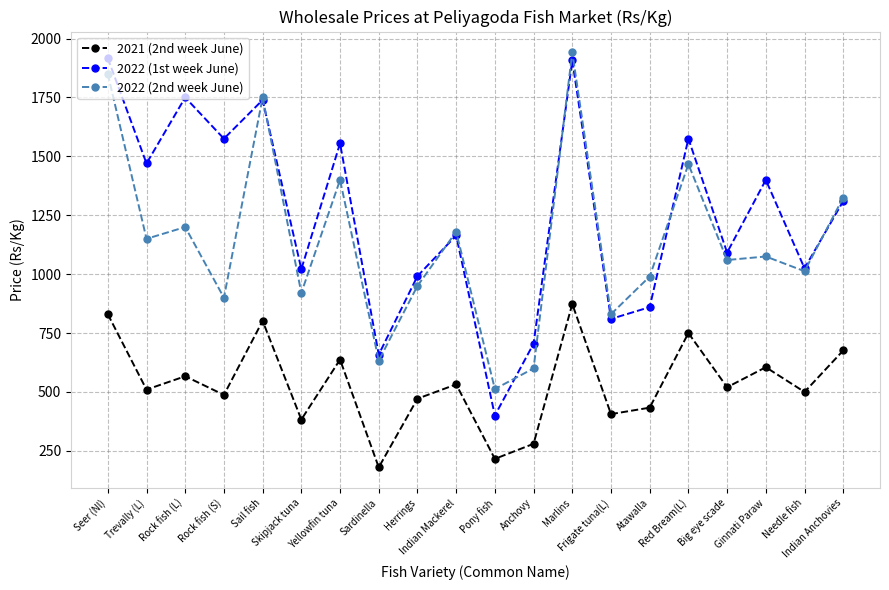

True or false: 2022 (2nd week June) and 2021 (2nd week June) cross at least once.

False